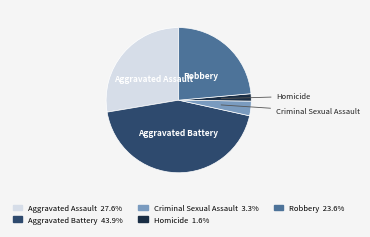

Which slice is the smallest?

Homicide